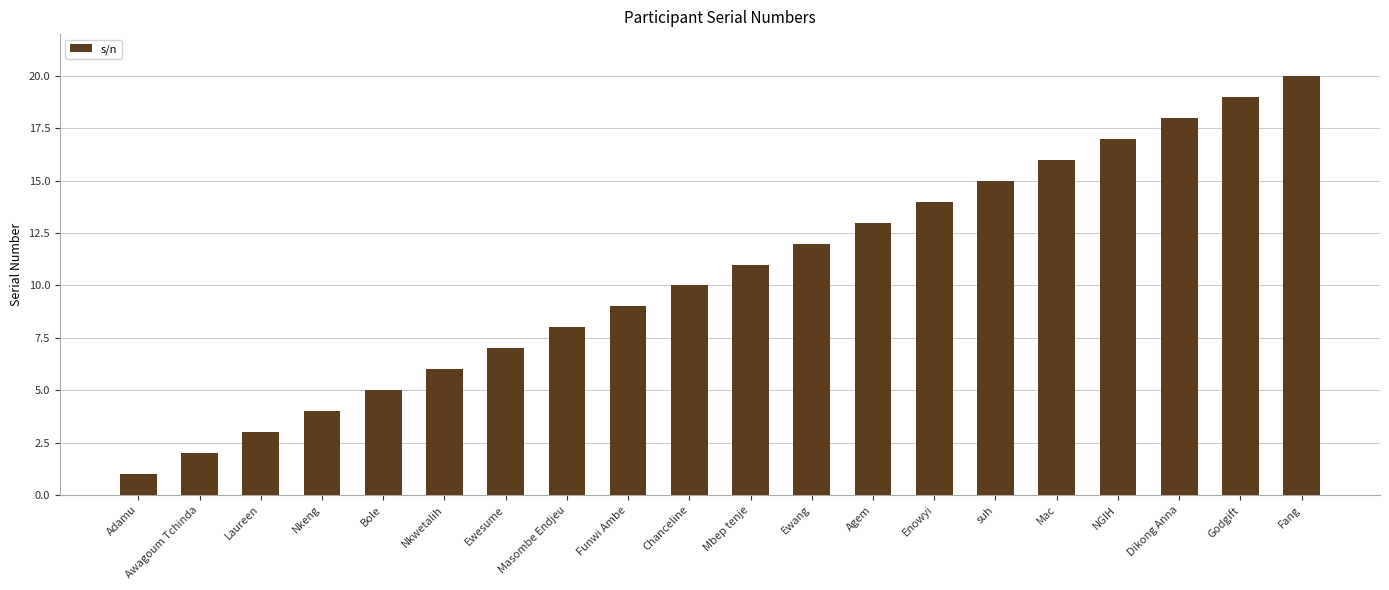

What is the maximum value shown in the chart?

20